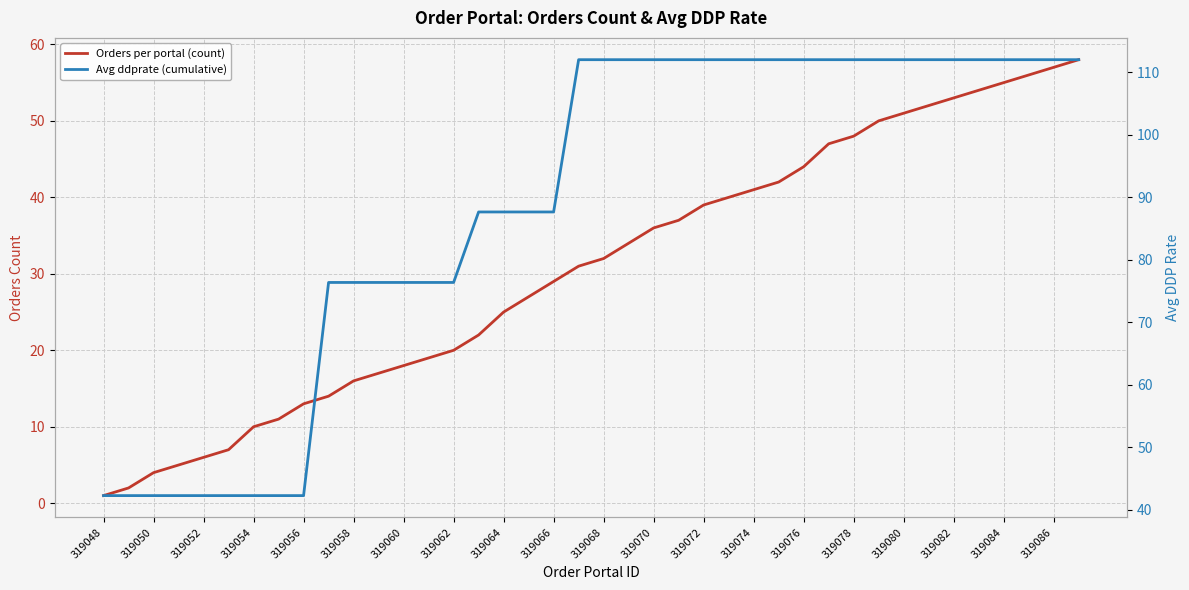

At which label does Orders per portal (count) reach its minimum?

319048